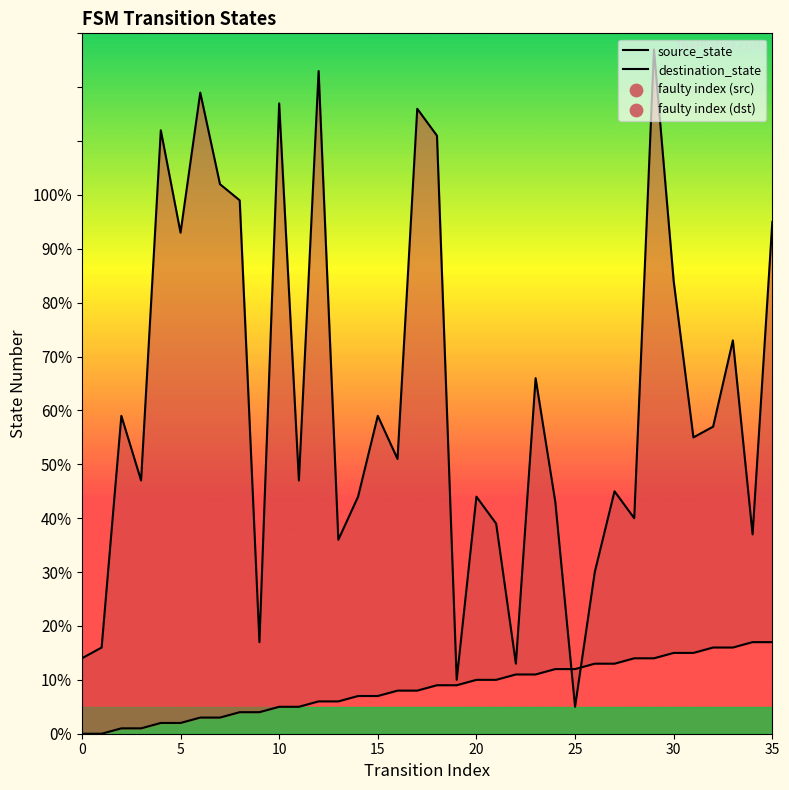

Which series contains the lowest Y value?

source_state